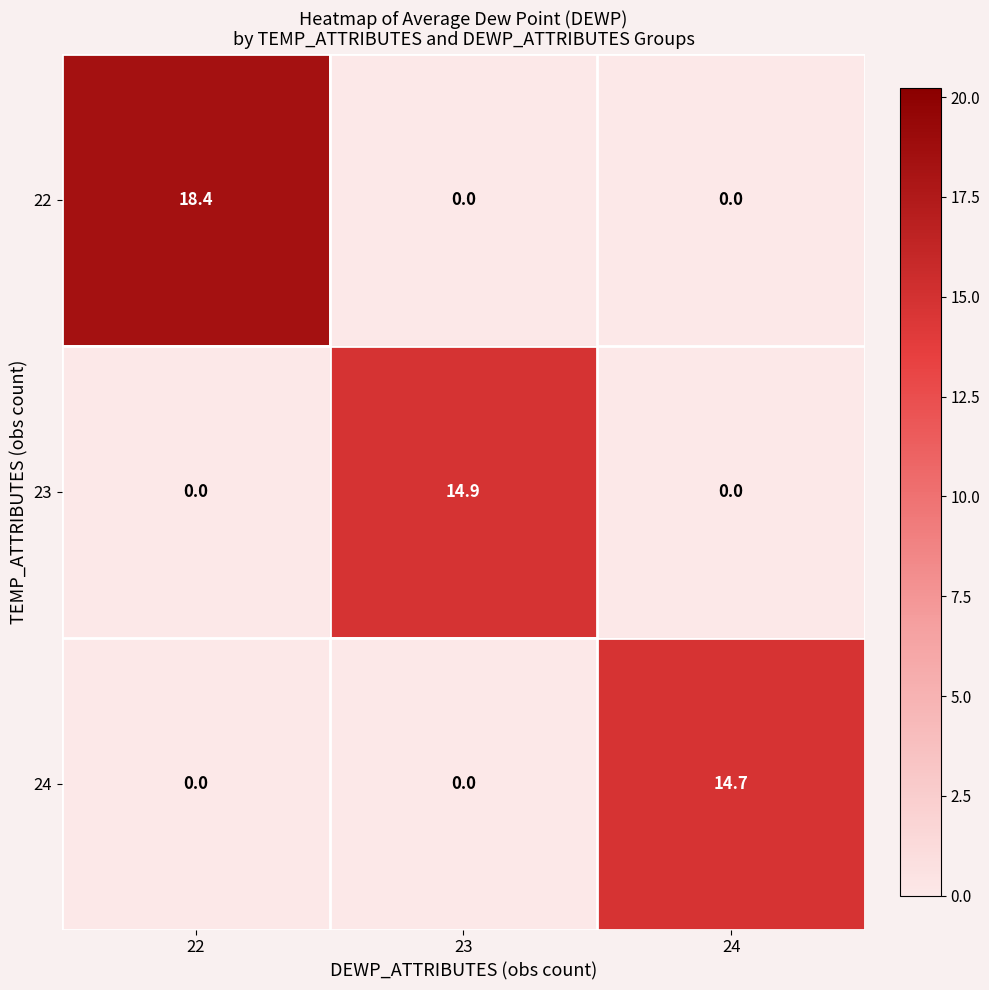

What is the difference between the maximum and minimum values in the 24 series?

14.7